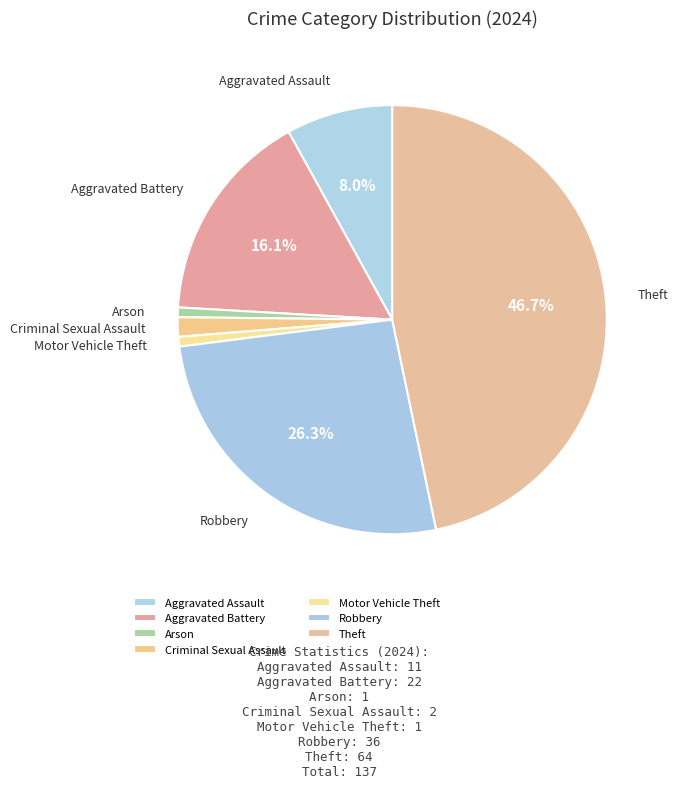

How many slices are in this pie chart?

7